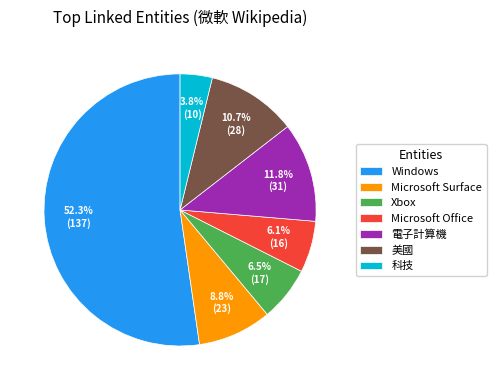

Which slice represents more than half of the pie?

Windows